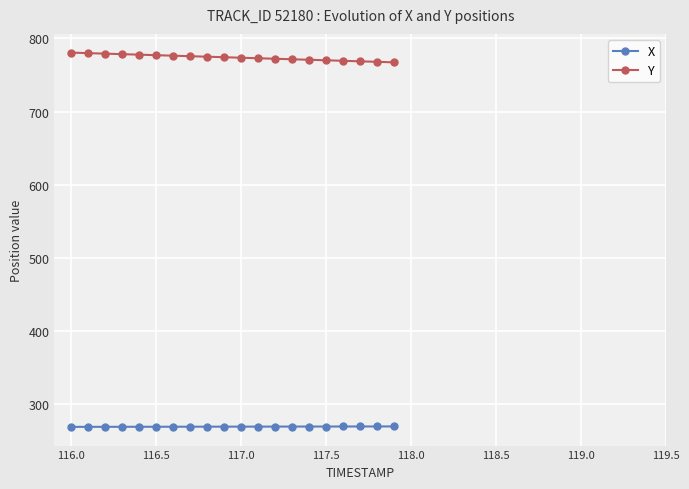

Rank the series by their maximum value, from lowest to highest.

X, Y